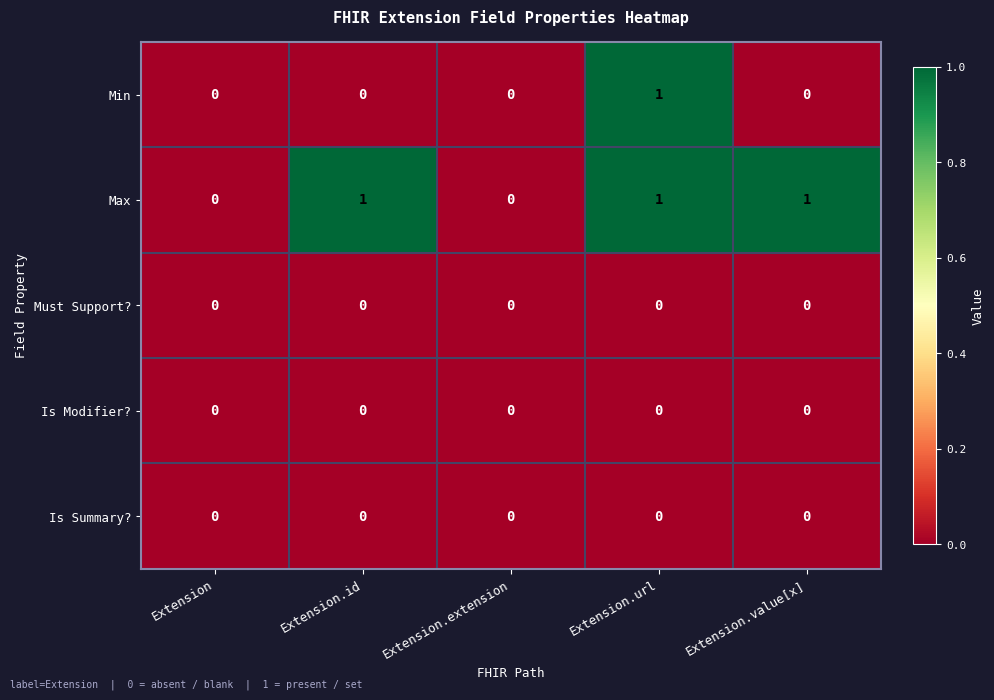

Between Extension and Extension.id, which series saw the biggest shift?

Max